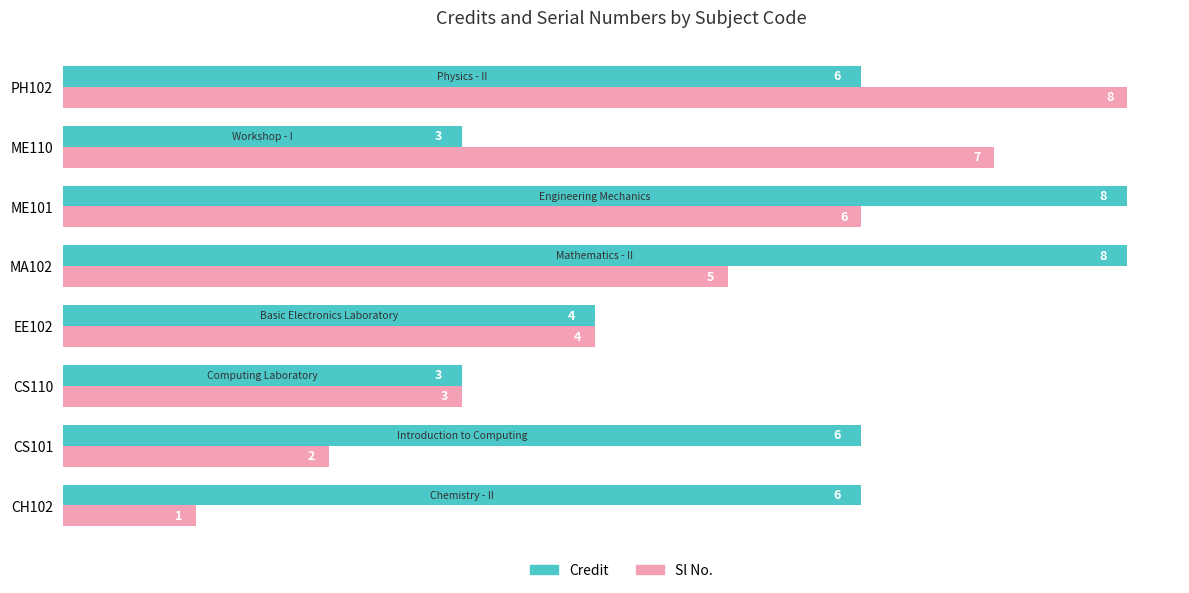

What are all the series names shown in the legend?

Credit, Sl No.